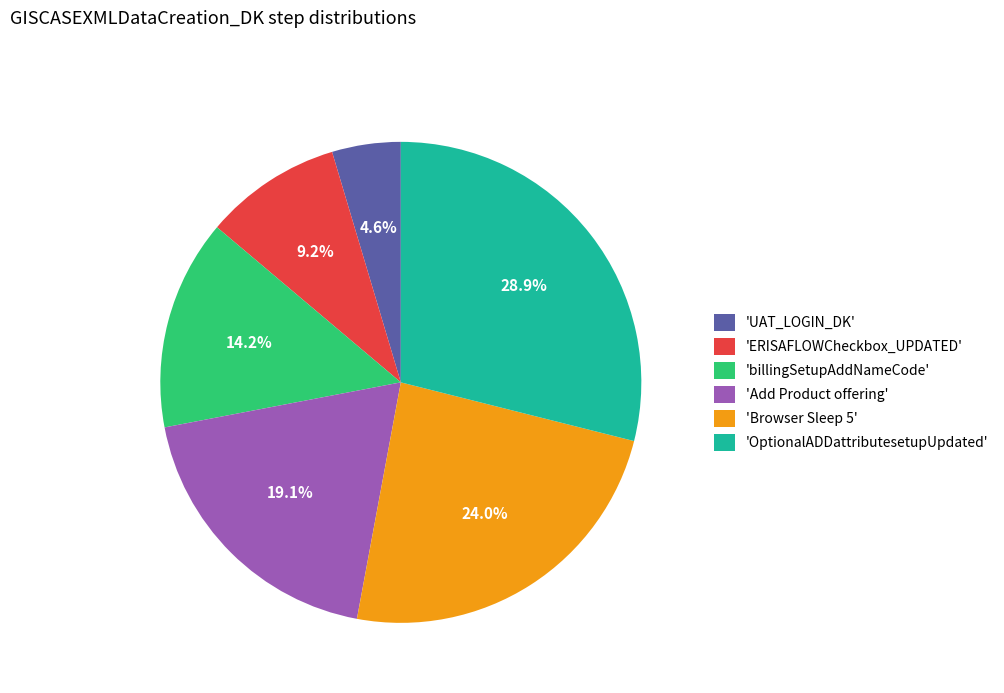

What portion of the pie excludes 'Browser Sleep 5'?

76.0%